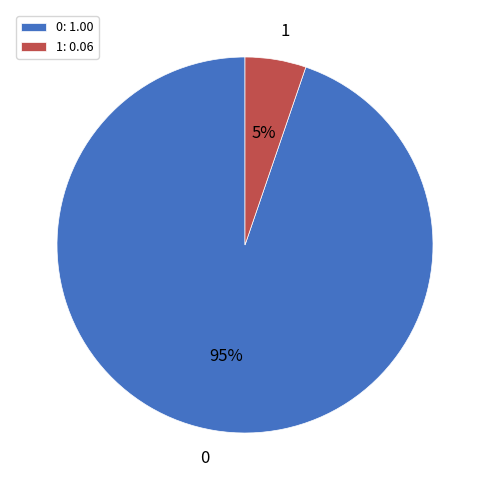

Is there a majority slice in this chart?

Yes